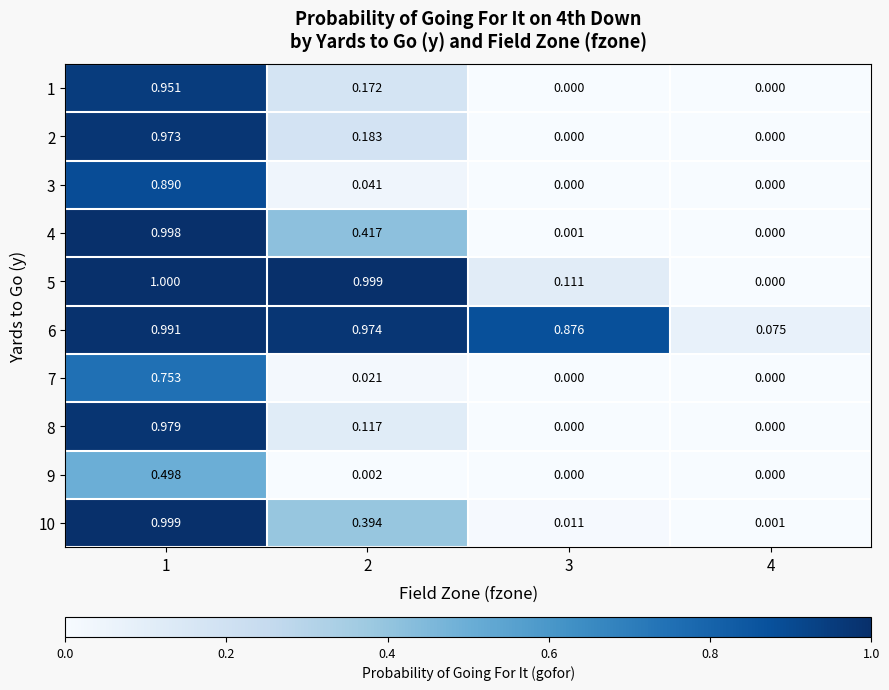

How many values in the 1 series exceed 0?

2